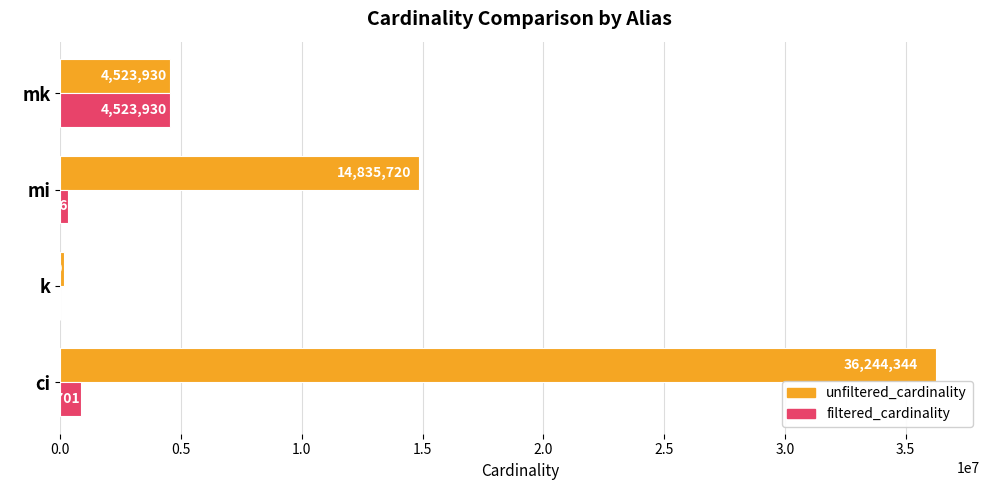

What is the highest value of the filtered_cardinality series?

4523930